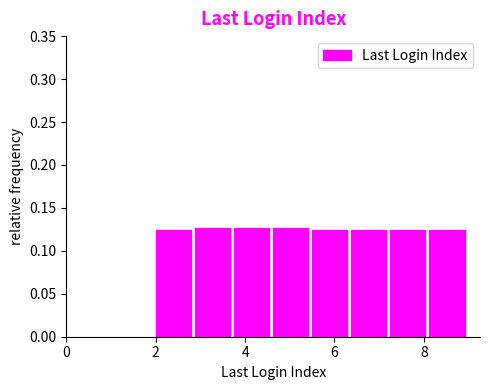

Reading left to right, list every bar in this chart as the range it spans on the x-axis followed by its height. Neither the bar edges nor the heights are printed on the chart, so give them approximately, as read against the axes.

2.0 to 2.8: 0.125
2.8 to 3.8: 0.125
3.8 to 4.6: 0.125
4.6 to 5.6: 0.125
5.6 to 6.4: 0.125
6.4 to 7.2: 0.125
7.2 to 8.2: 0.125
8.2 to 9.0: 0.125